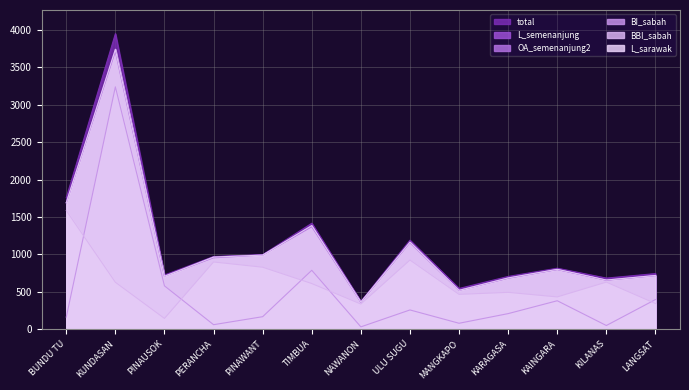

True or false: BBI_sabah and L_sarawak cross at least once.

False